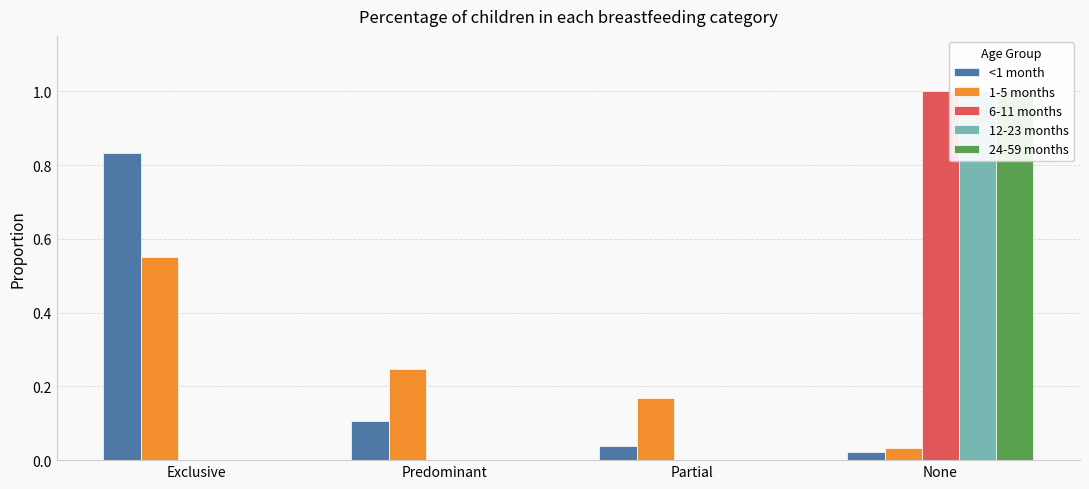

What is the label of the 3rd bar from the left?

Partial